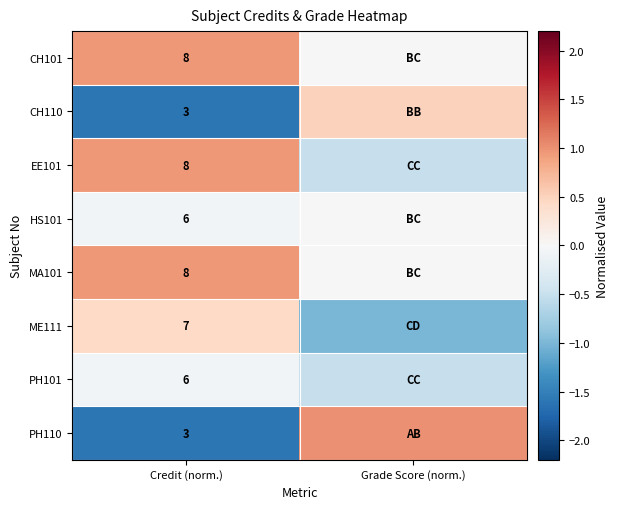

True or false: HS101 has a value of 2.2 at Credit (norm.).

False